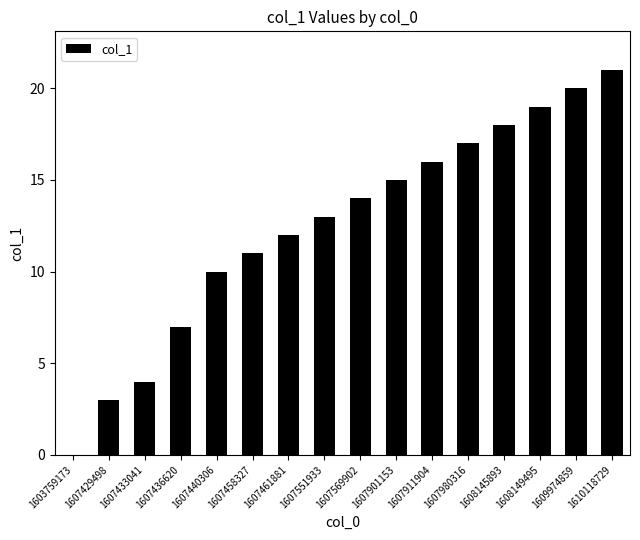

How many series are shown in this chart?

1